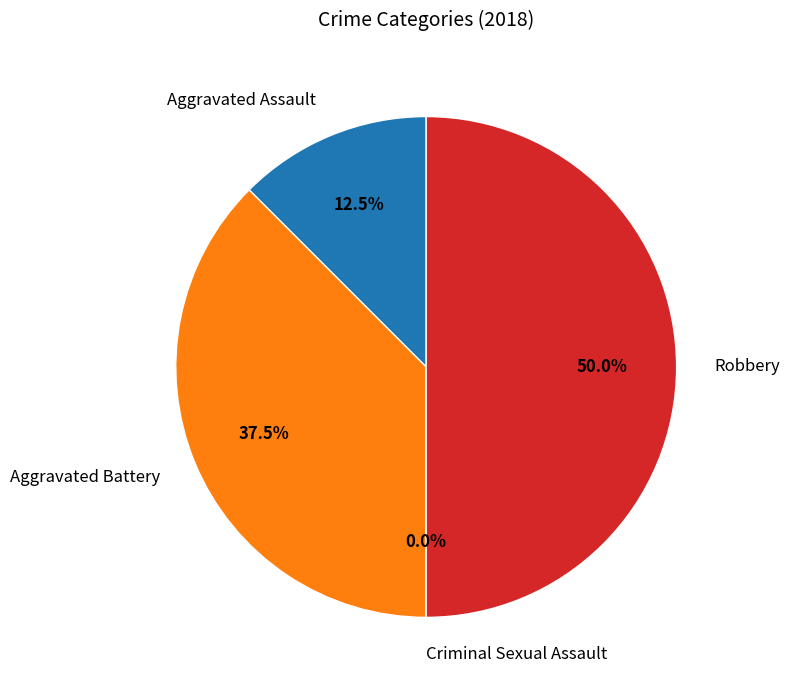

To the nearest percent, what percentage of the pie is Aggravated Battery?

38%